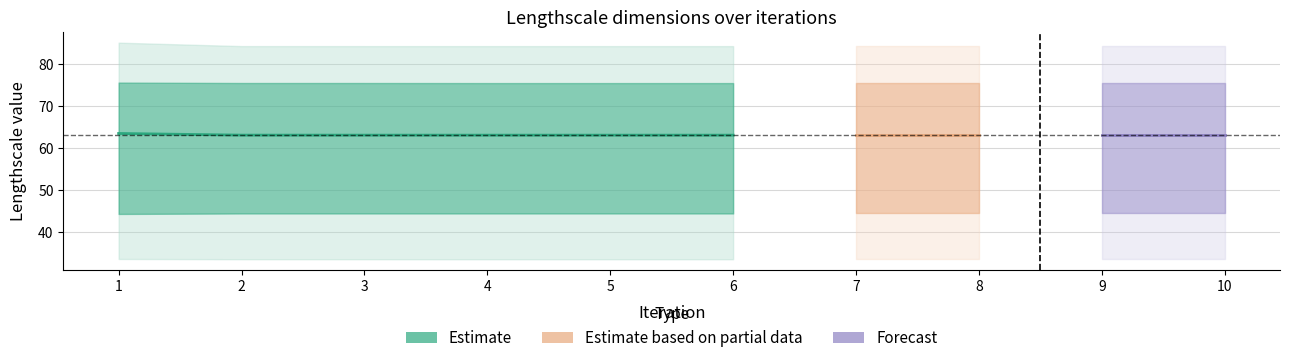

What is the smallest value displayed?

33.5